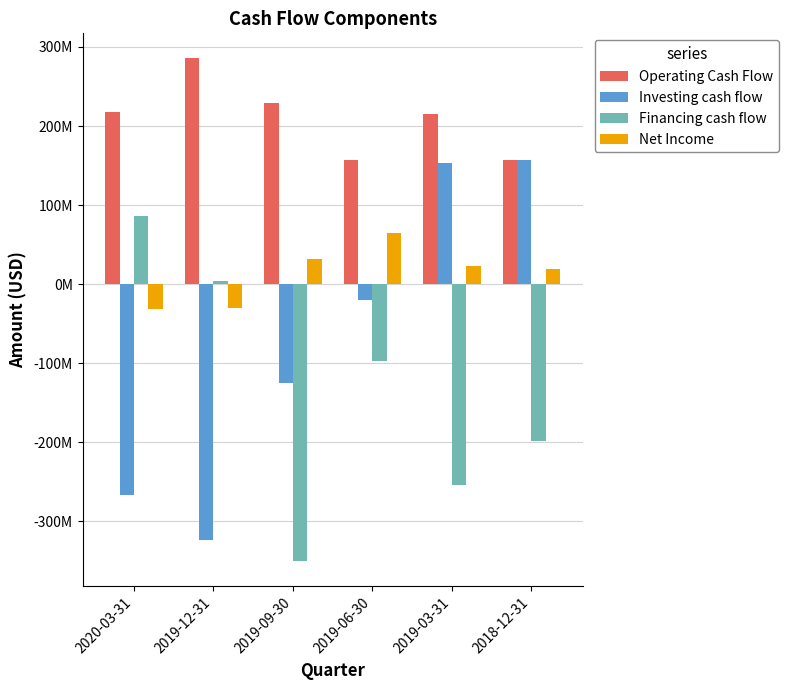

Reading right to left, list all the values displayed in this chart.

Operating Cash Flow: 156523000	215405000	156825000	229002000	285441000	217950000
Investing cash flow: 156610000	153310000	-19414000	-124904000	-323440000	-266680000
Financing cash flow: -198149000	-253823000	-97317000	-350287000	4077000	86511000
Net Income: 18993000	23278000	65030000	31769000	-29603000	-31377000